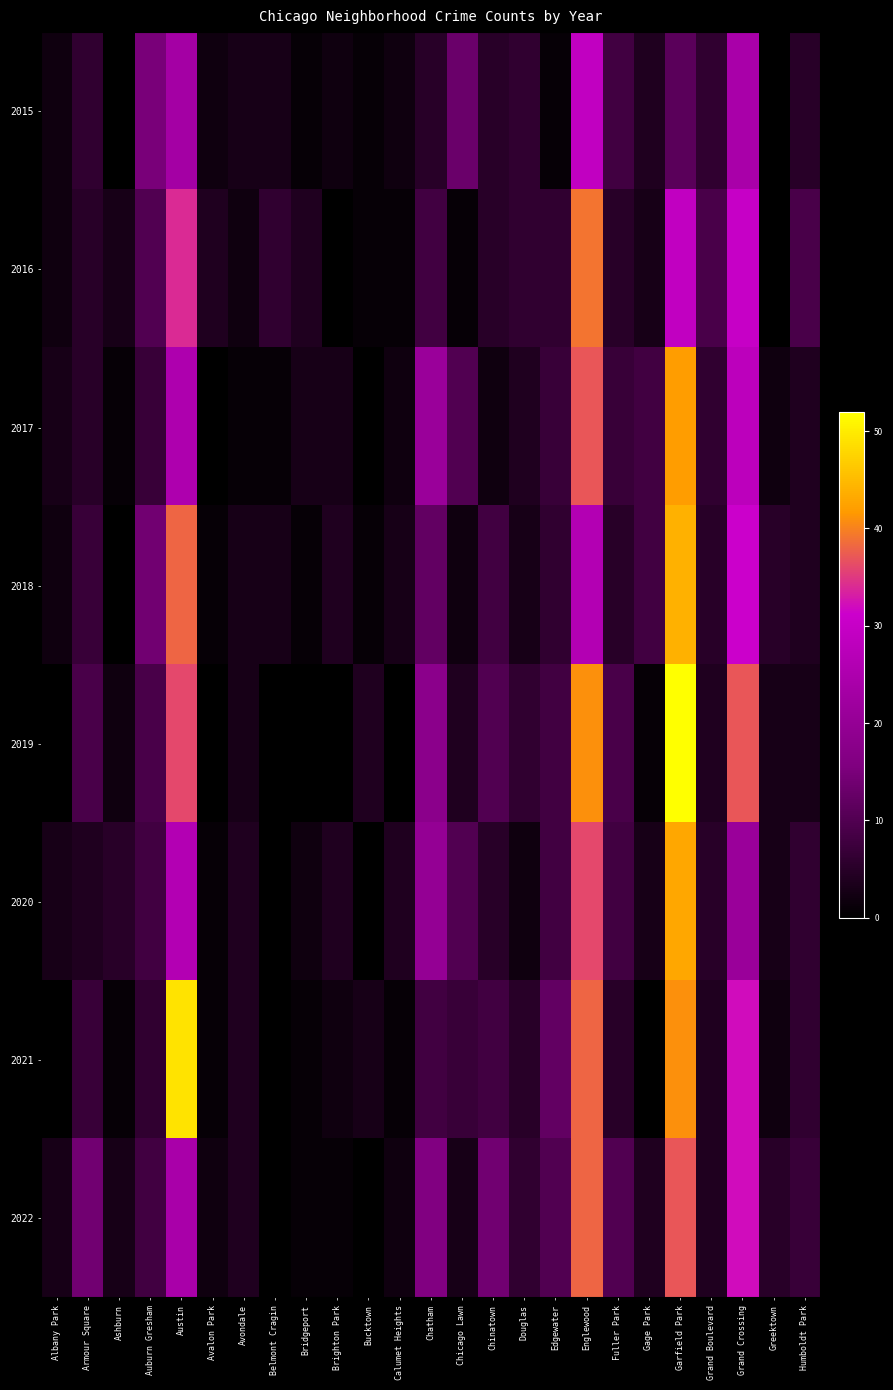

What is the total value across all series at Grand Crossing?

235